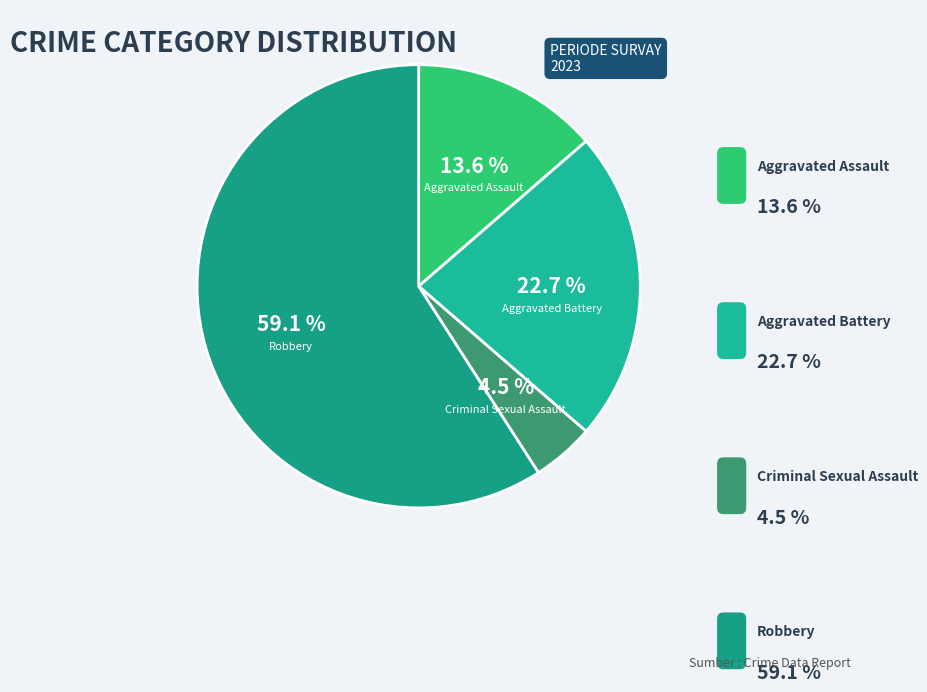

Does any single category account for the majority?

Yes